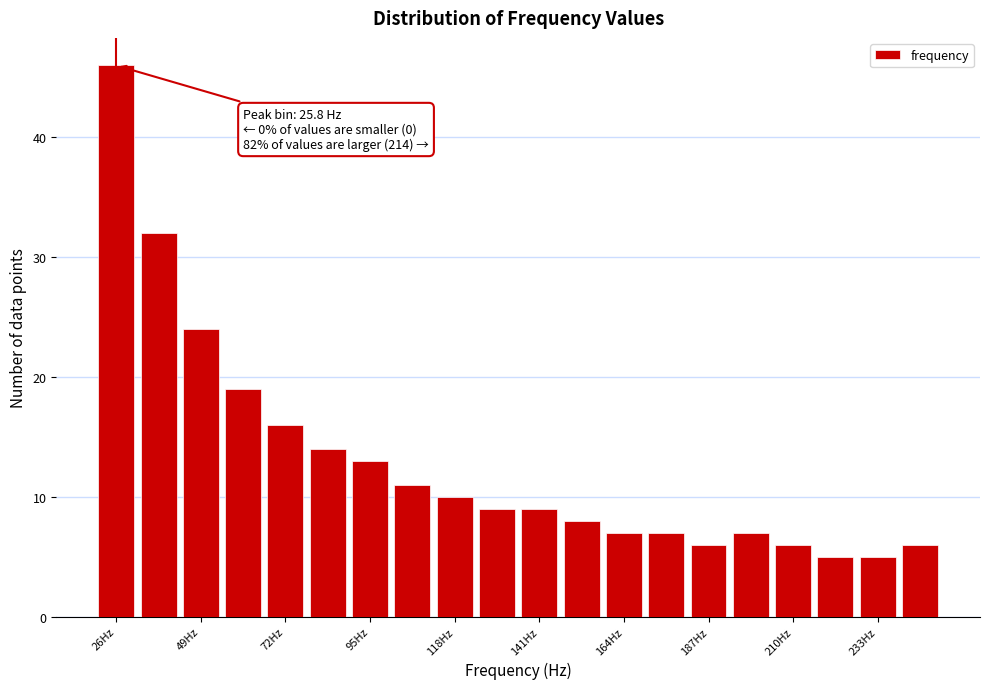

Read against the x-axis, roughly where is the centre of the tallest bar?

25